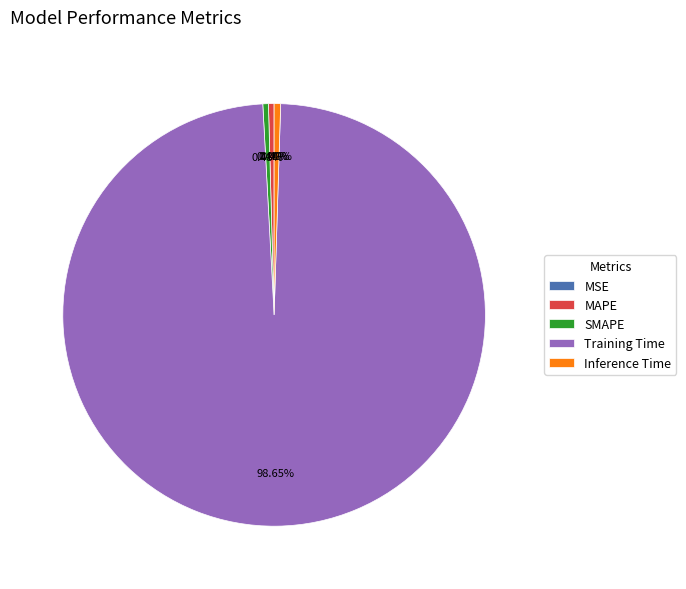

Is there a majority slice in this chart?

Yes